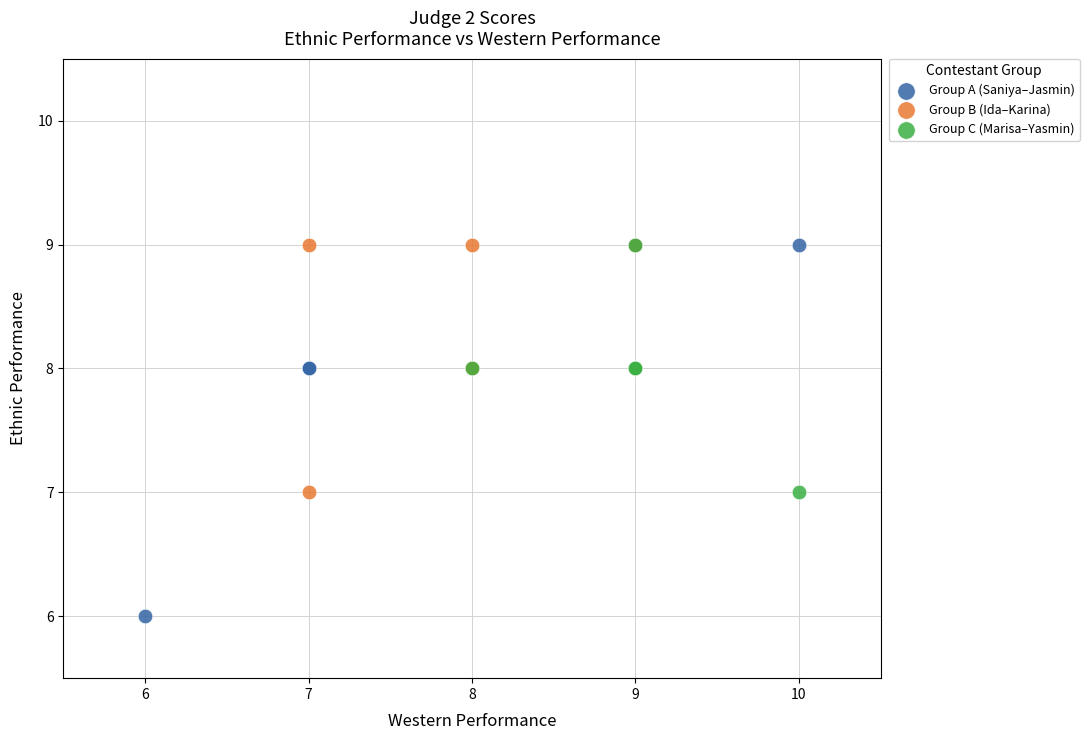

Which series has the widest spread of Y values?

Group A (Saniya–Jasmin)